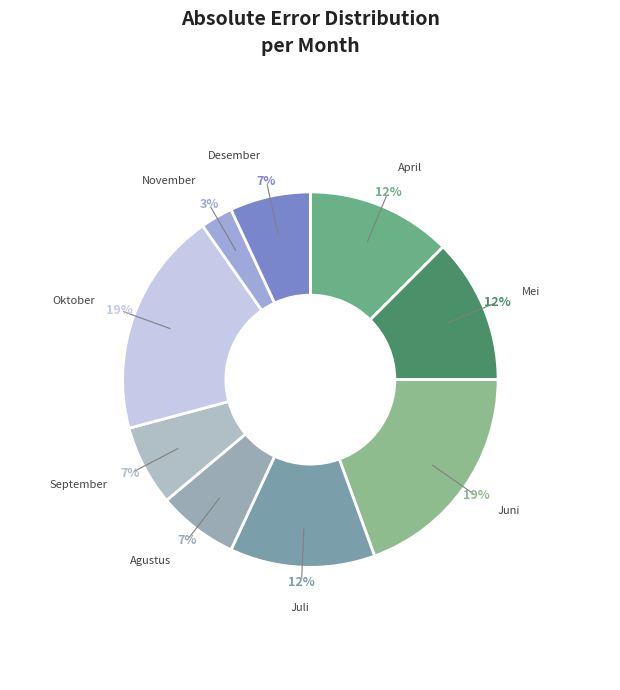

To the nearest percent, what is the difference between the Mei and Oktober slice percentages?

7%